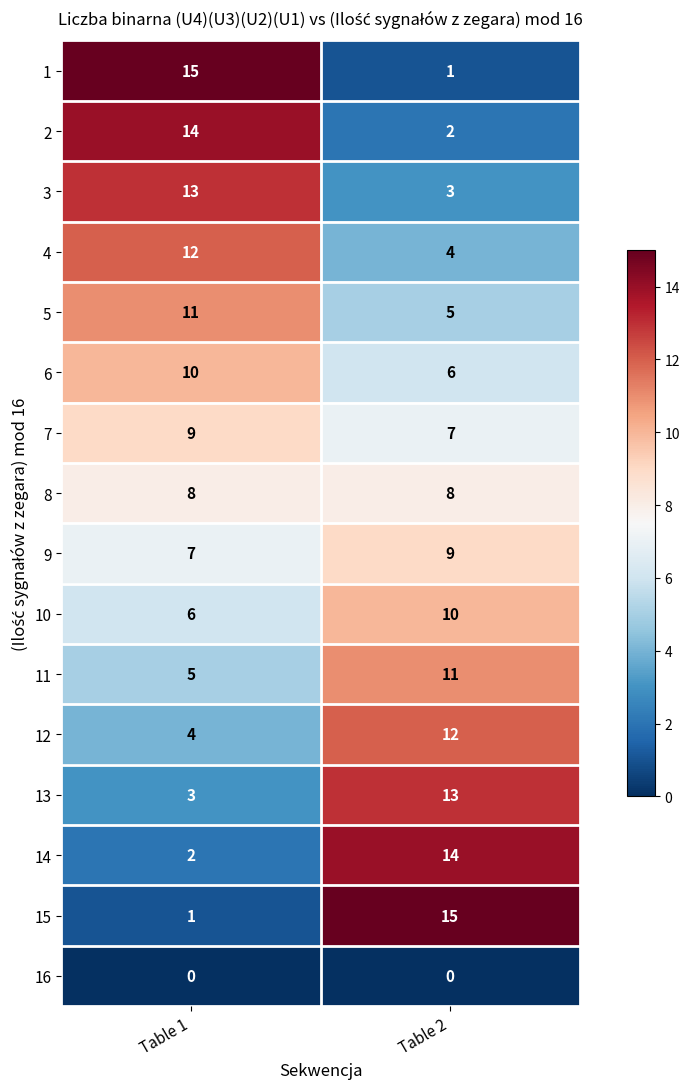

Count the number of data series in this chart.

16